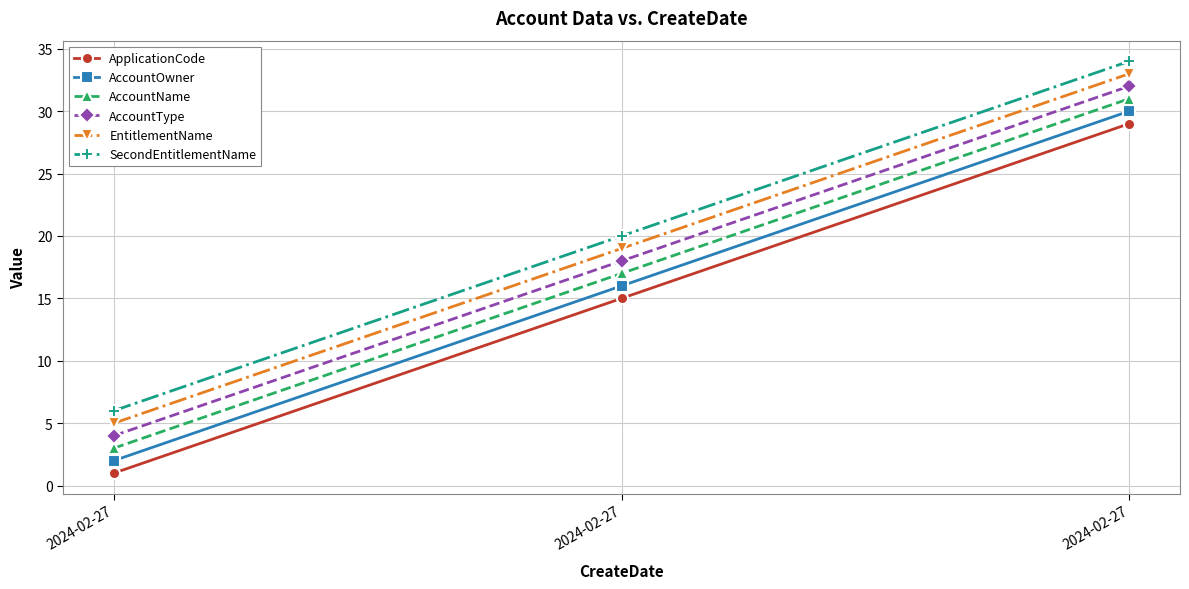

The AccountType series shows 4 at 2024-02-27. True or false?

True